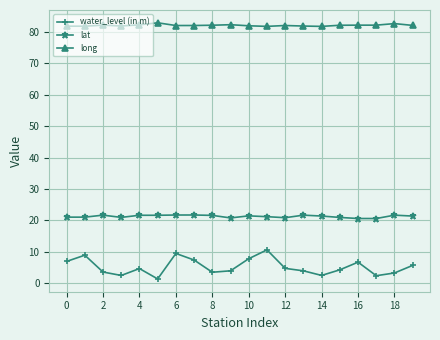

In lat, how many points are higher than both neighbors (excluding endpoints)?

6